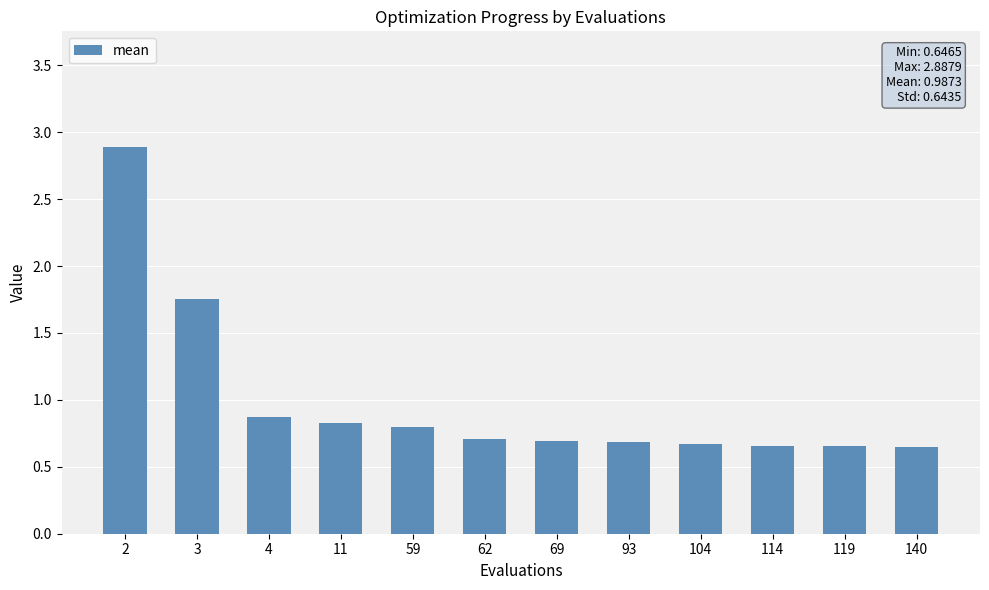

What is the sum of all values?

11.8